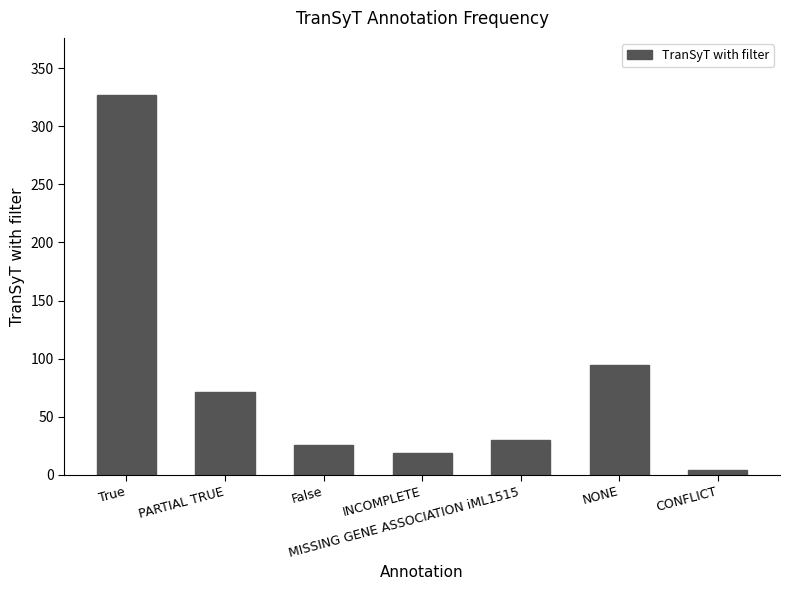

List the labels in order of value, largest first.

True, NONE, PARTIAL TRUE, MISSING GENE ASSOCIATION iML1515, False, INCOMPLETE, CONFLICT